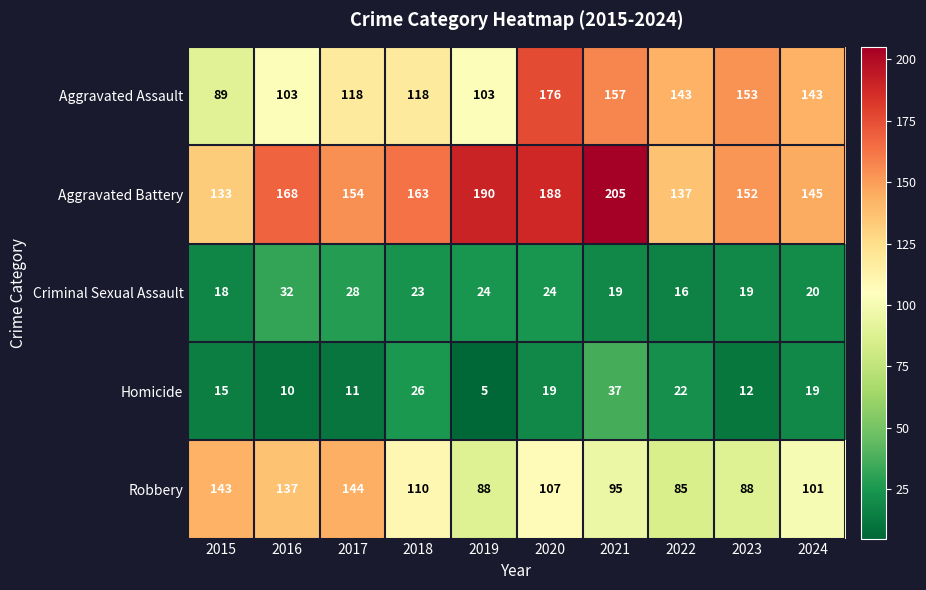

What is the approximate value of Aggravated Battery at 2017, to the nearest 10?

150